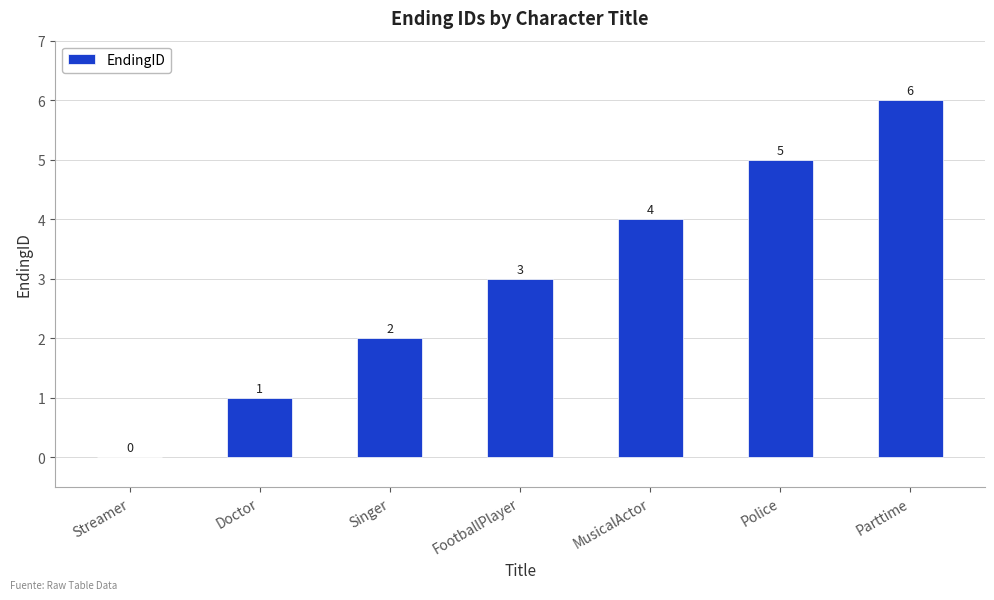

The chart shows a value of 2 at Singer. True or false?

True